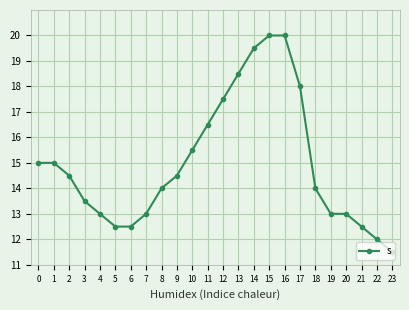

Reading left to right, transcribe all the data shown in this chart.

15.0	15.0	14.5	13.5	13.0	12.5	12.5	13.0	14.0	14.5	15.5	16.5	17.5	18.5	19.5	20.0	20.0	18.0	14.0	13.0	13.0	12.5	12.0	11.5